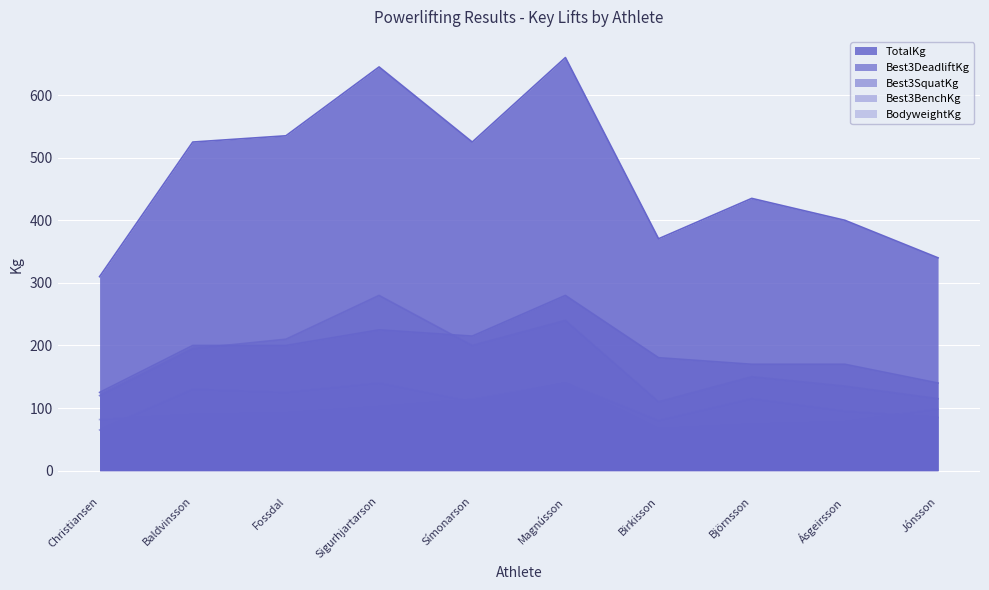

Which series changed the most between Baldvinsson and Magnússon?

TotalKg